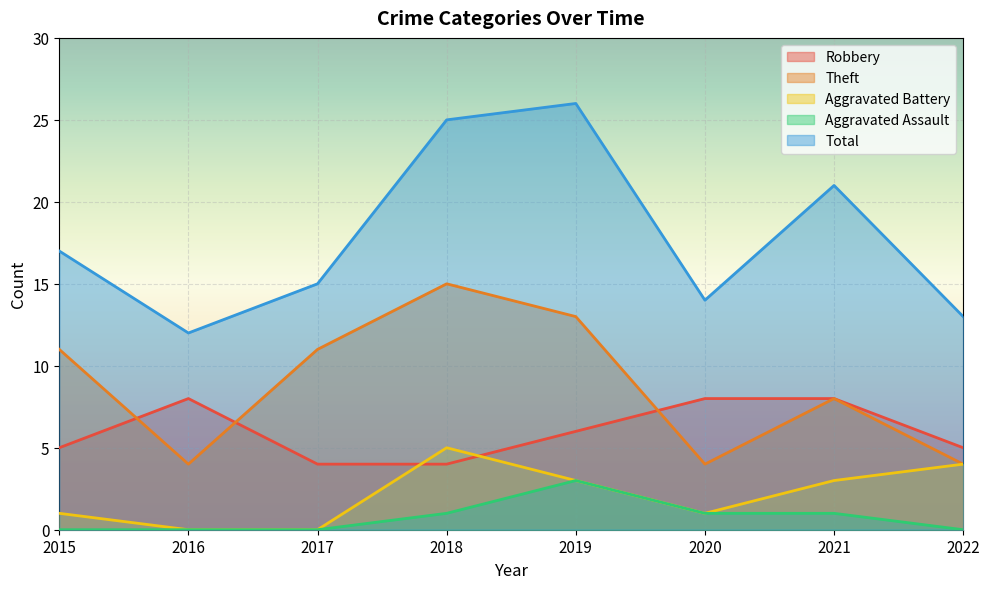

How many lines are shown in the chart?

5